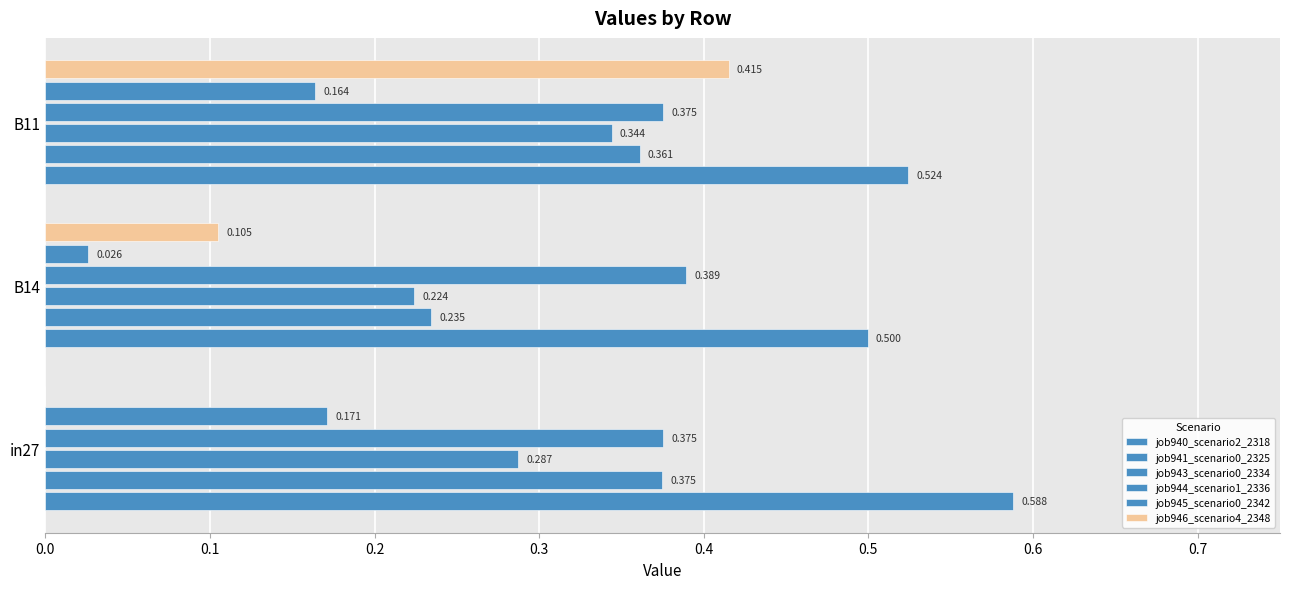

Which series has the largest total across all categories?

job940_scenario2_2318